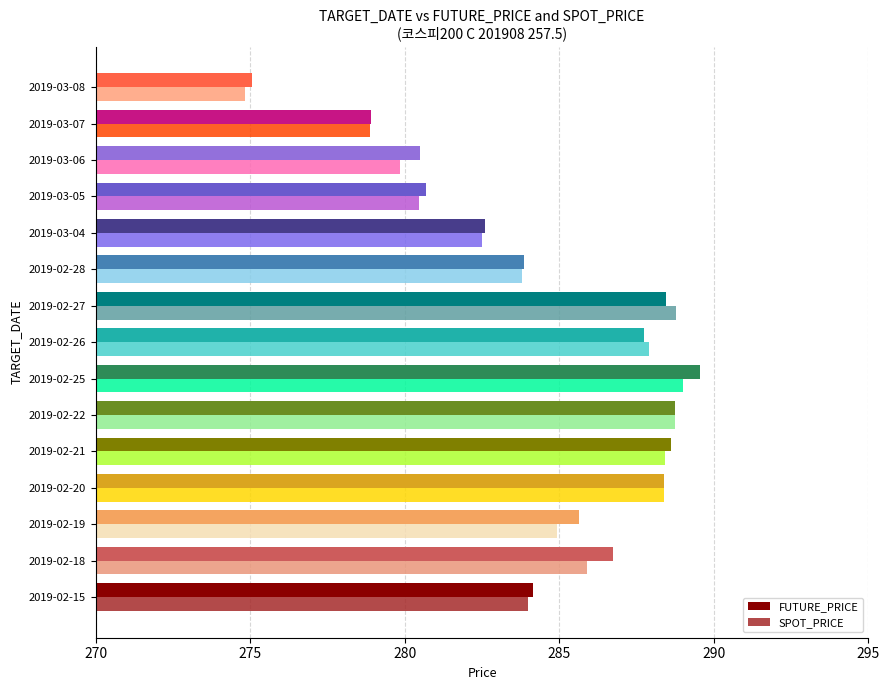

Where is FUTURE_PRICE nearest to the value 282?

2019-03-04